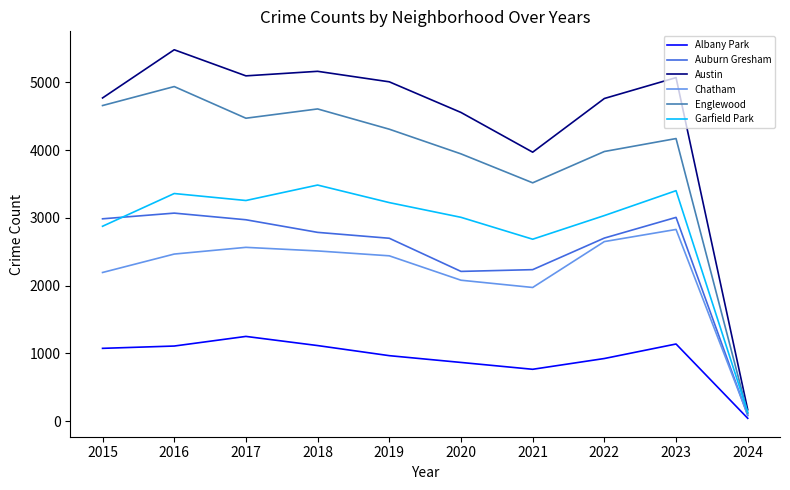

List the series in order of their peak value, lowest first.

Albany Park, Chatham, Auburn Gresham, Garfield Park, Englewood, Austin